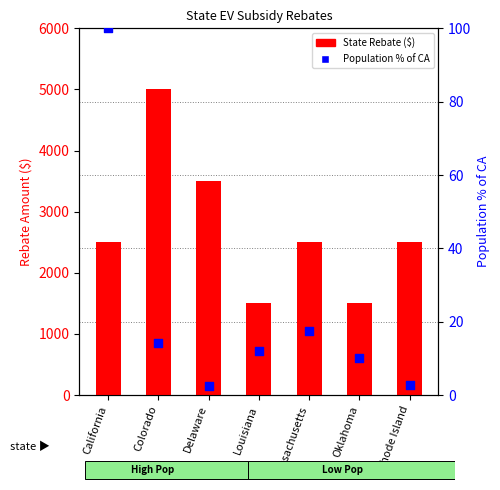

At which category is the sum across all series the highest?

Colorado